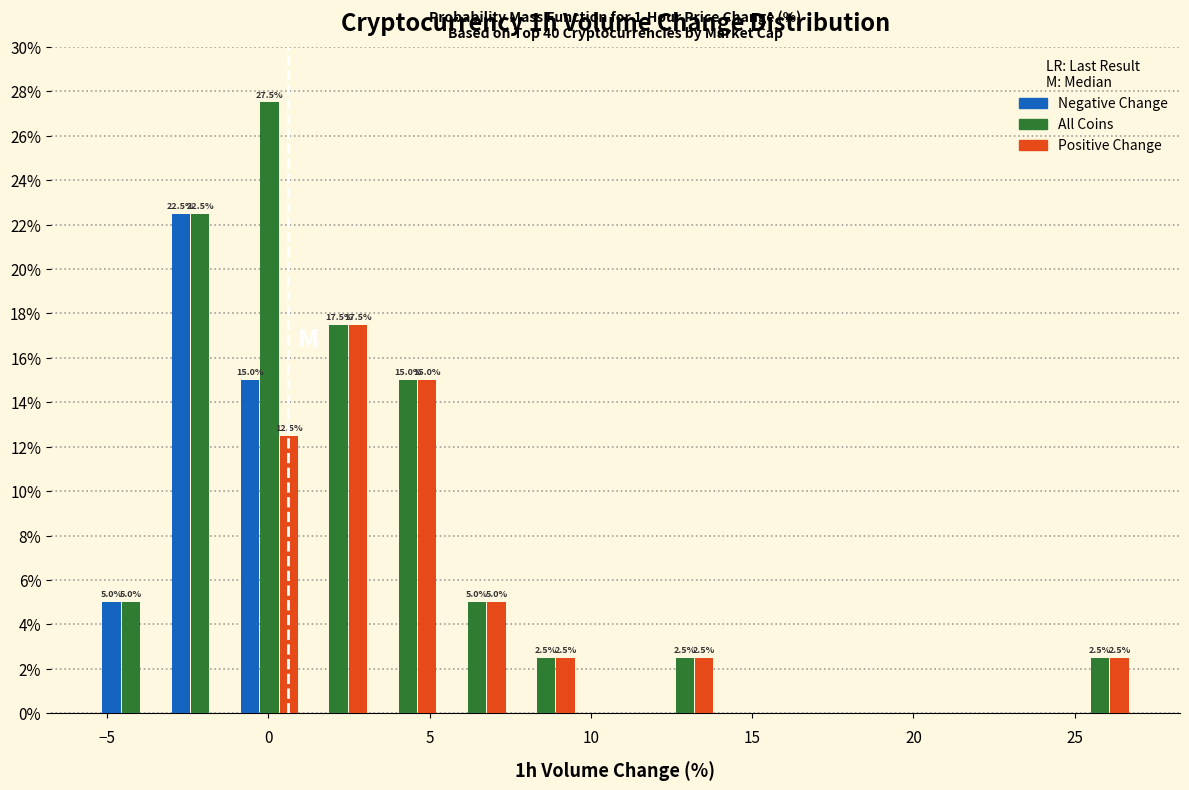

In the Positive Change series, which range on the x-axis has the tallest bar?

1.0 to 3.5